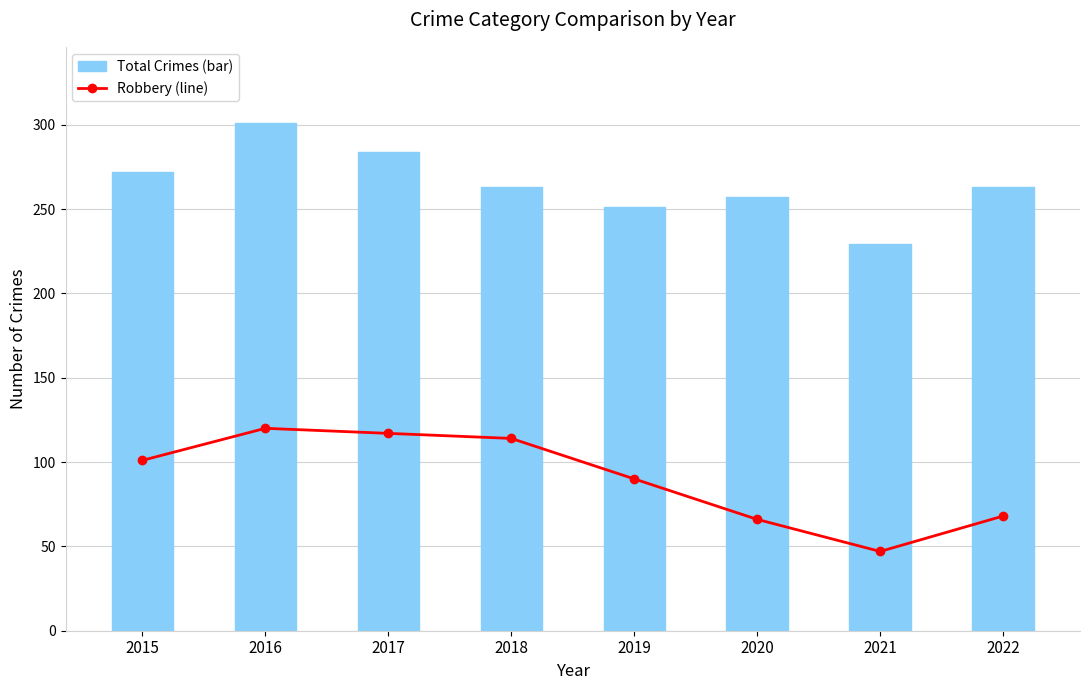

What is the sum of the Robbery (line) values at 2019 and 2015?

191